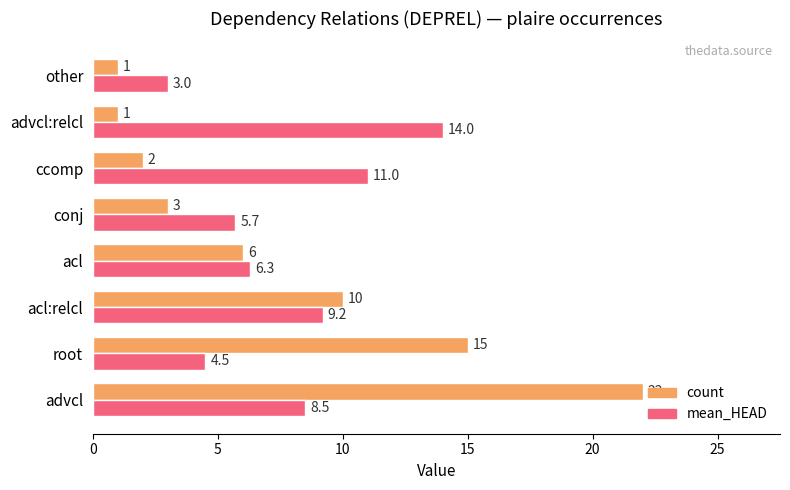

Which series has the largest range (max minus min)?

count